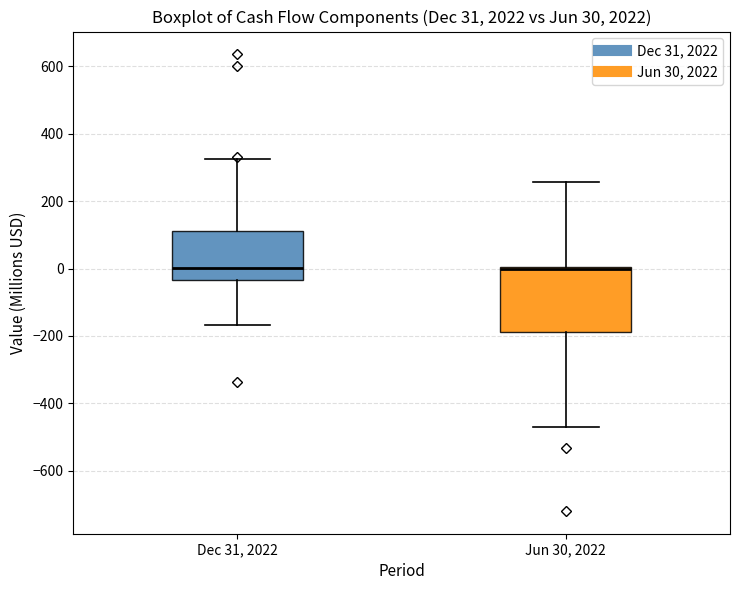

Which box is the tallest, from its lower edge to its upper edge?

Jun 30, 2022